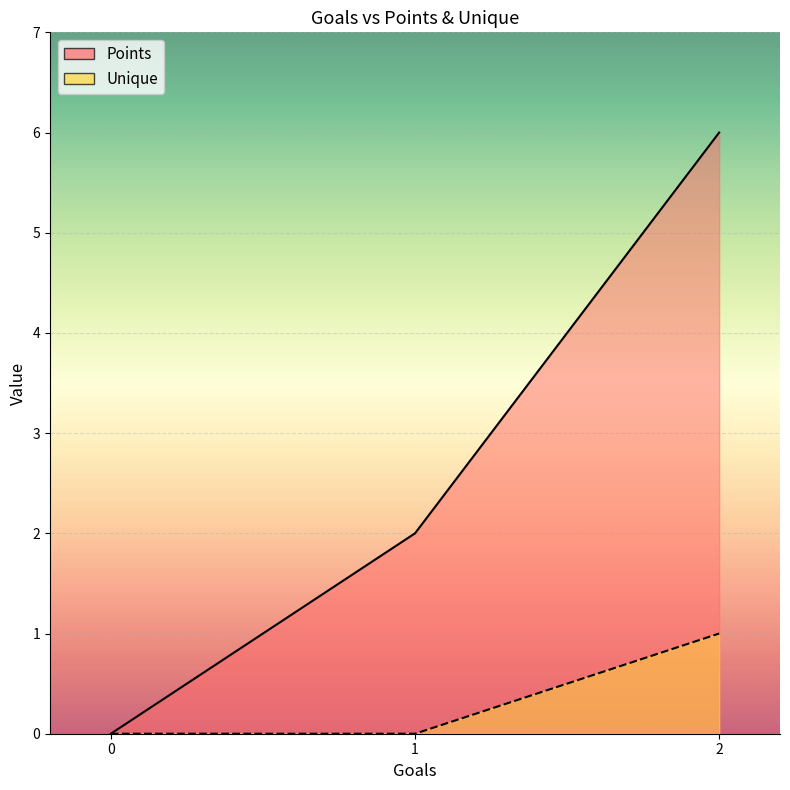

Is it true that Unique equals 1 at 0?

False